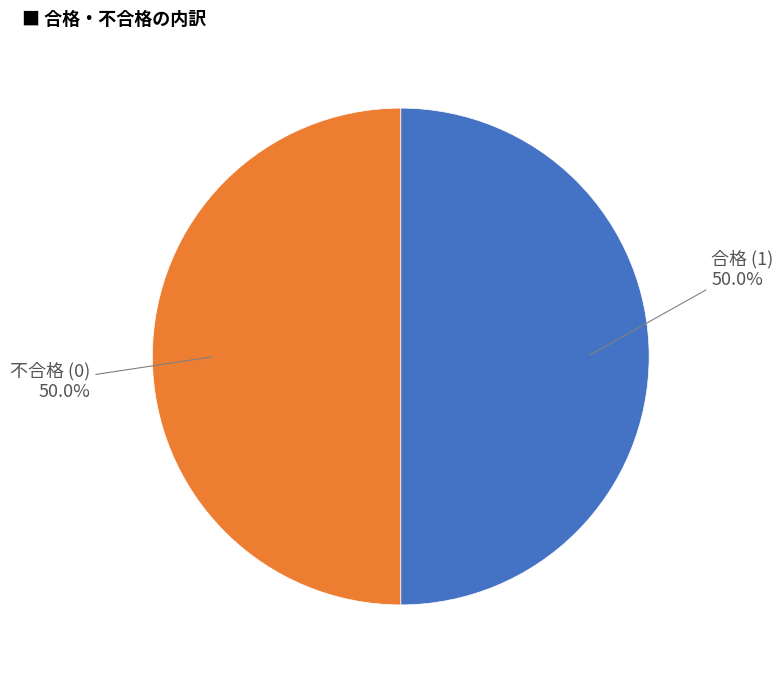

What is the ratio of the value at 合格 (1) to the value at 不合格 (0)?

1.0